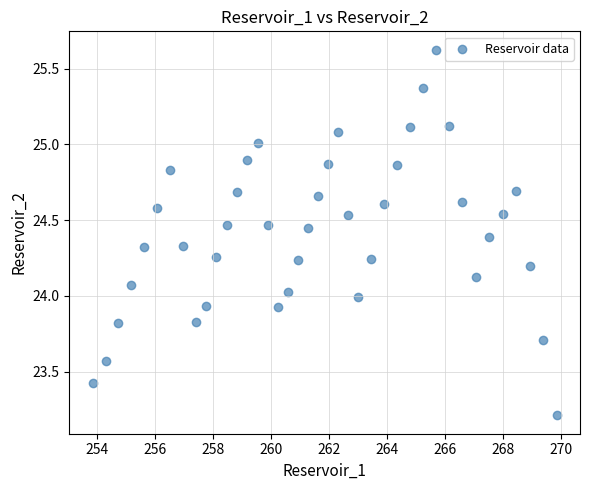

What is the range of X values (max minus min)?

16.0